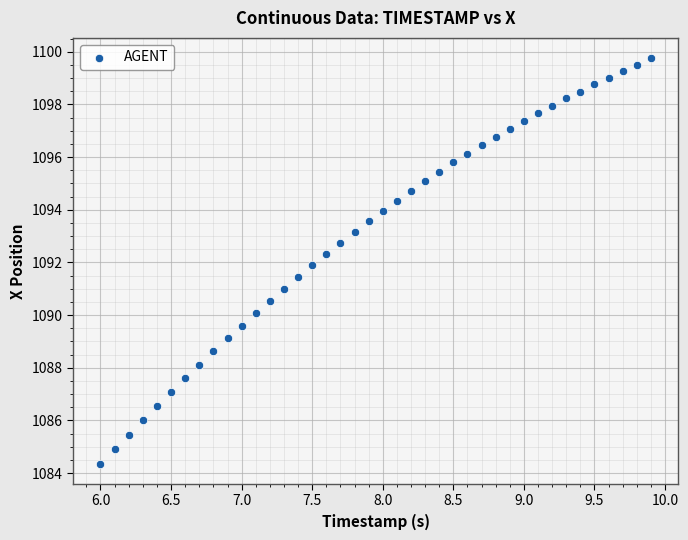

What is the range of X values (max minus min)?

3.9